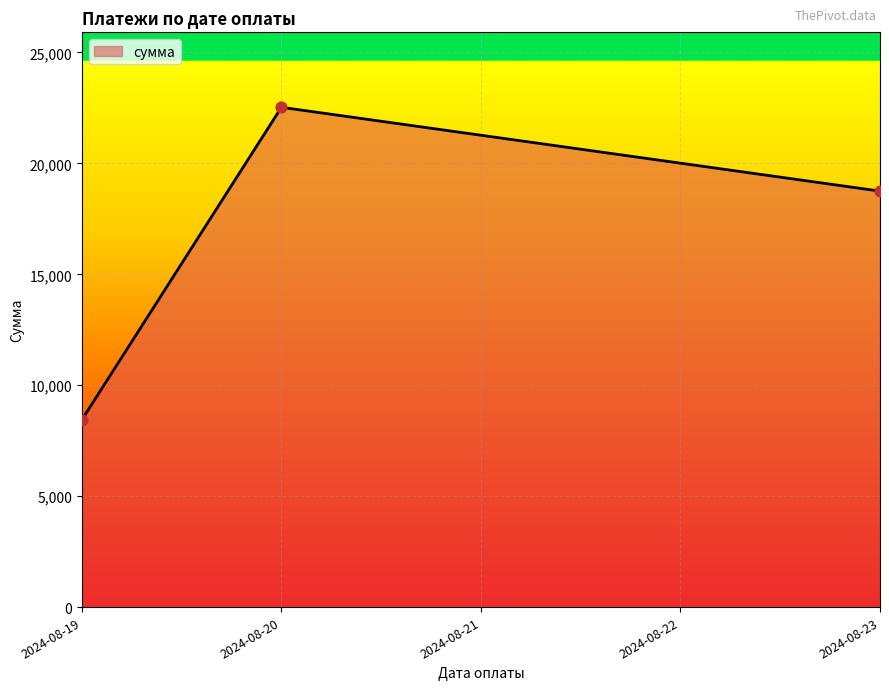

Approximately how many times larger is the value at 2024-08-23 compared to 2024-08-19?

2.2